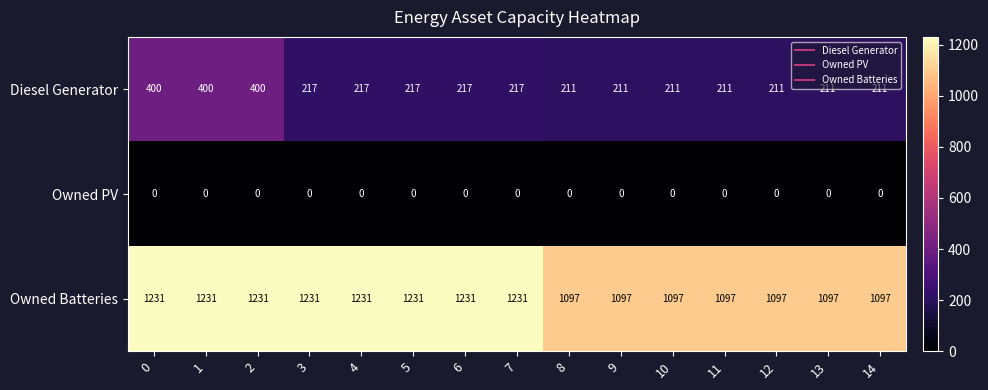

What is the sum of all Diesel Generator values?

3762